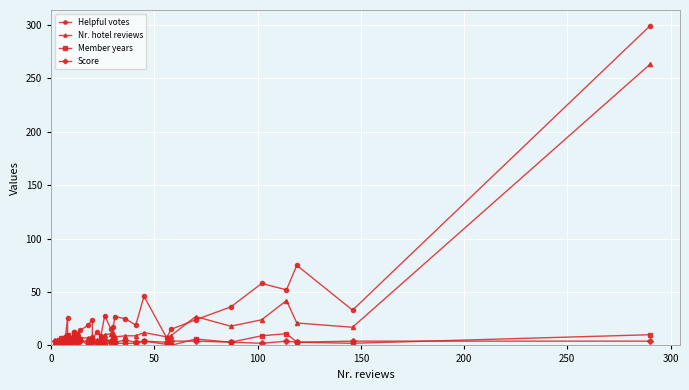

How many lines are shown in the chart?

4